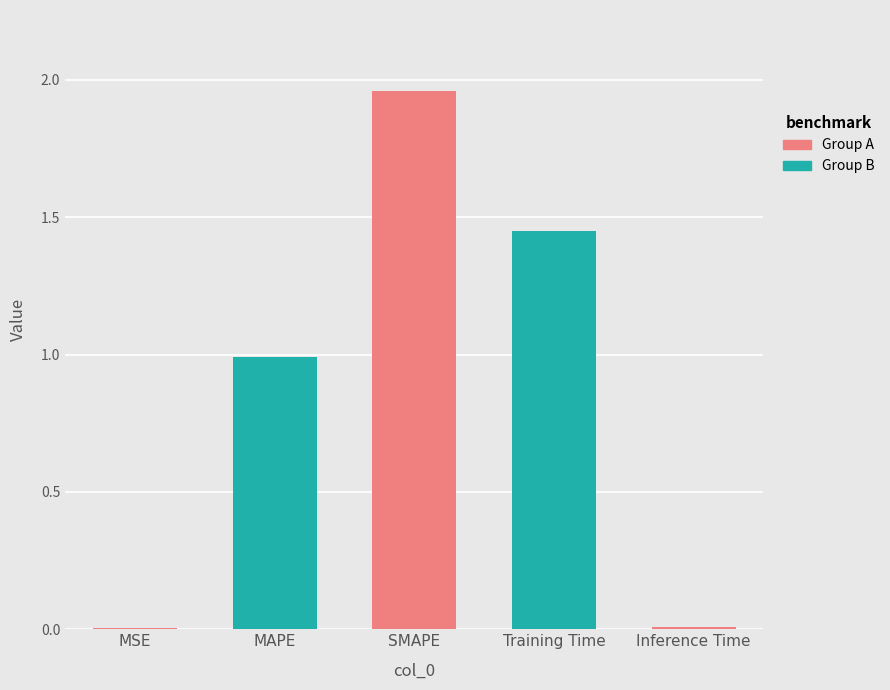

Between Inference Time and Training Time, which is larger?

Training Time